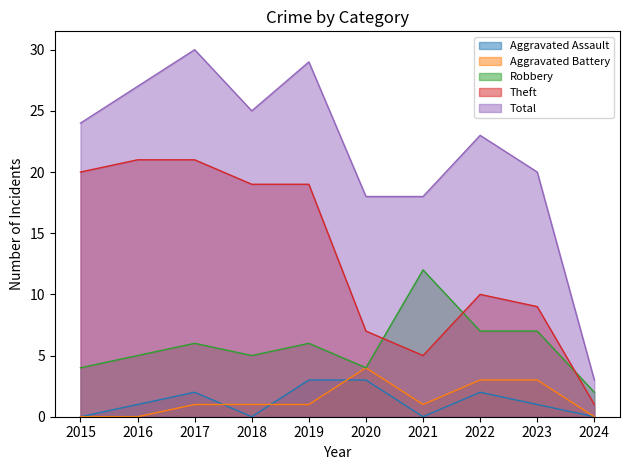

Reading left to right, list all the values displayed in this chart.

Aggravated Assault: 2015=0	2016=1	2017=2	2018=0	2019=3	2020=3	2021=0	2022=2	2023=1	2024=0
Aggravated Battery: 2015=0	2016=0	2017=1	2018=1	2019=1	2020=4	2021=1	2022=3	2023=3	2024=0
Robbery: 2015=4	2016=5	2017=6	2018=5	2019=6	2020=4	2021=12	2022=7	2023=7	2024=2
Theft: 2015=20	2016=21	2017=21	2018=19	2019=19	2020=7	2021=5	2022=10	2023=9	2024=1
Total: 2015=24	2016=27	2017=30	2018=25	2019=29	2020=18	2021=18	2022=23	2023=20	2024=3